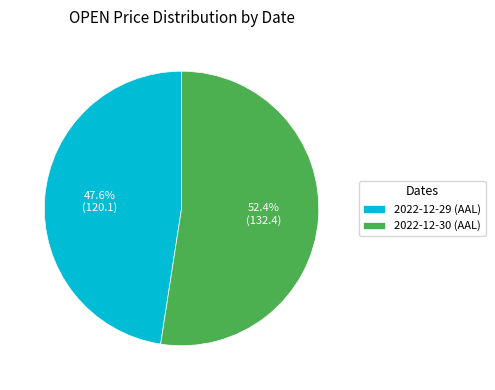

Rank the categories by value from lowest to highest.

2022-12-29 (AAL), 2022-12-30 (AAL)